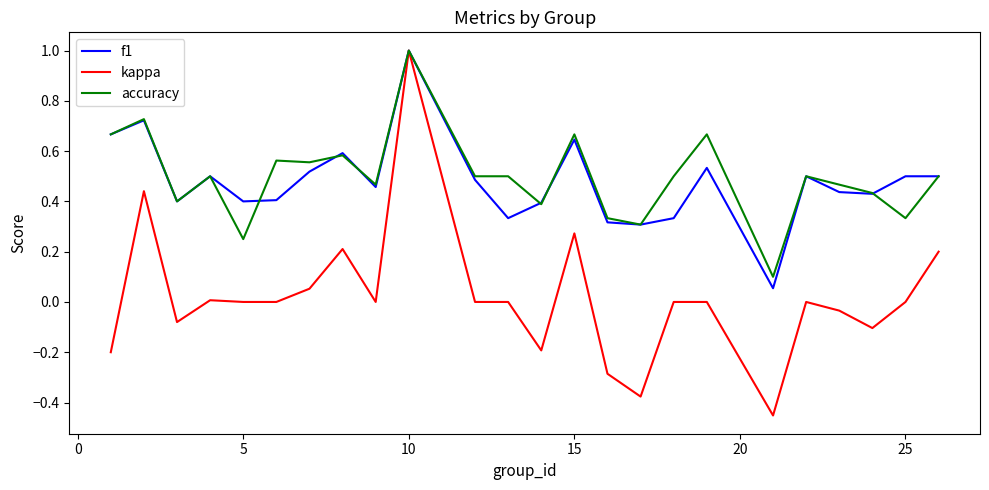

What is the maximum value shown in the chart?

1.0